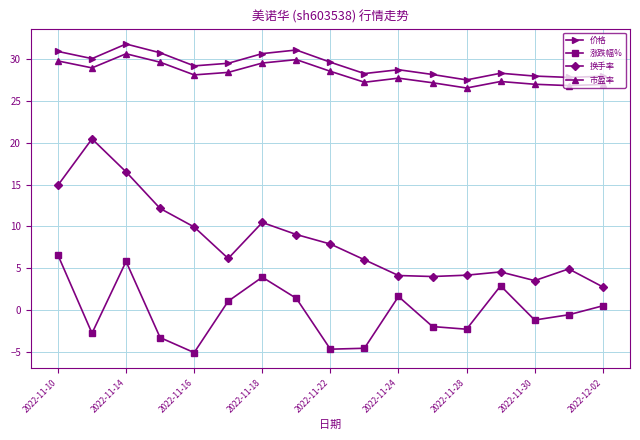

Which series has the widest spread of values?

换手率